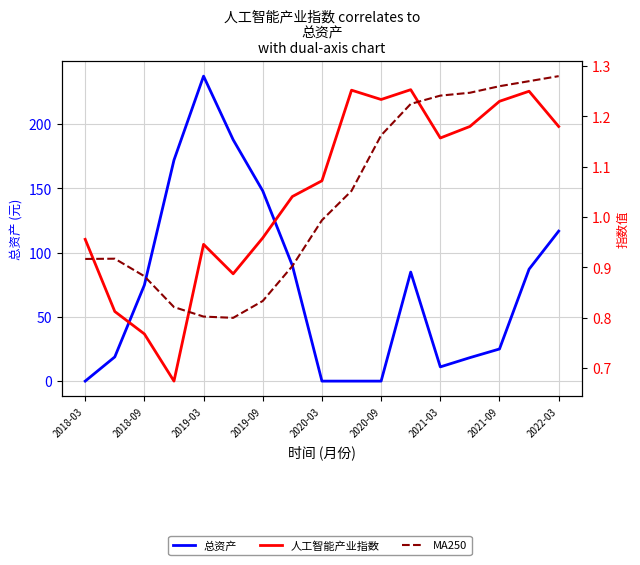

Rank the series by their maximum value, from highest to lowest.

总资产, MA250, 人工智能产业指数